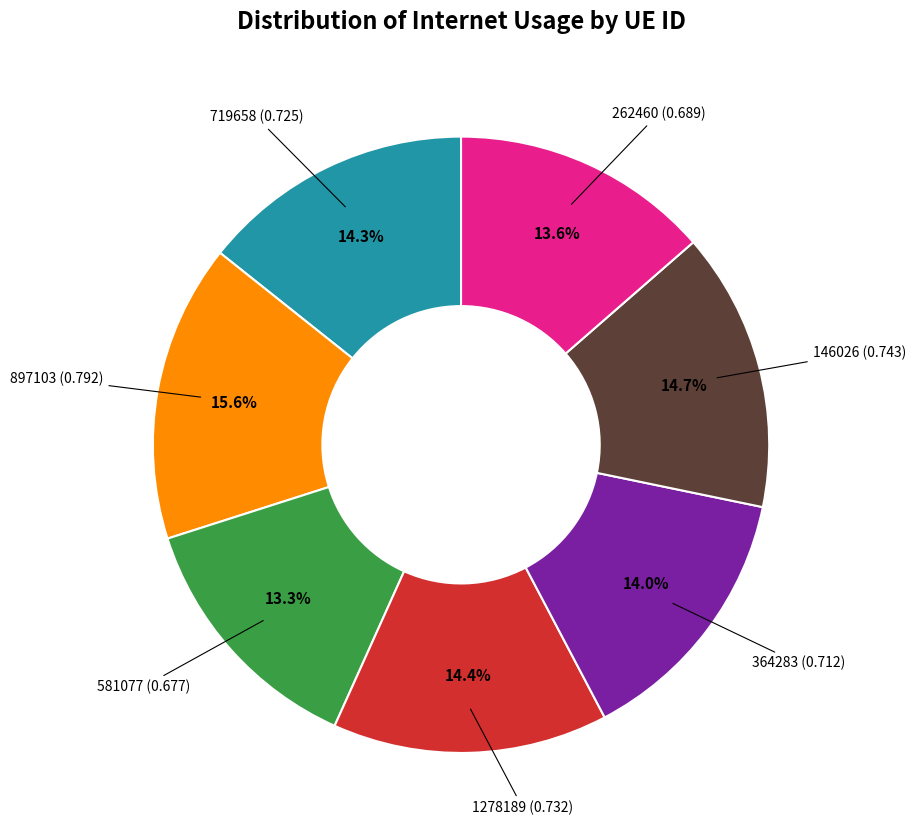

Count the number of slices in the pie.

7